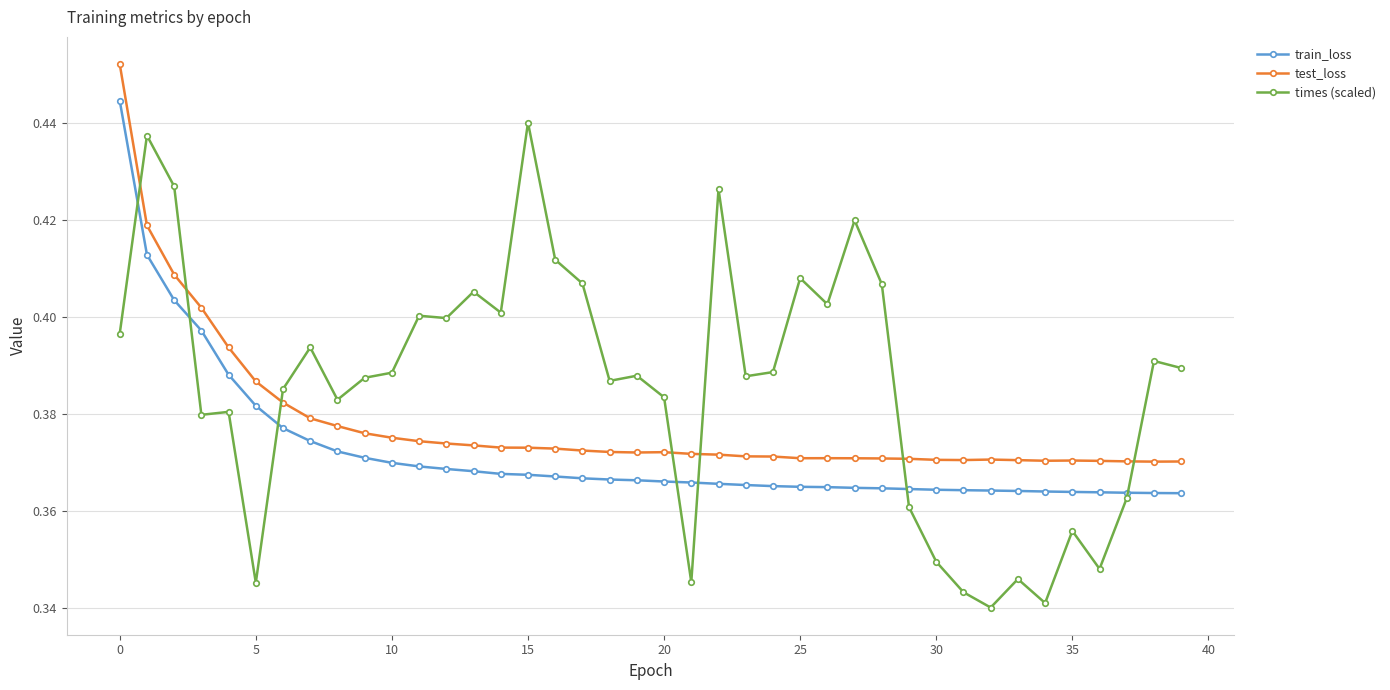

Count the test_loss values in the range 0 to 1.

40